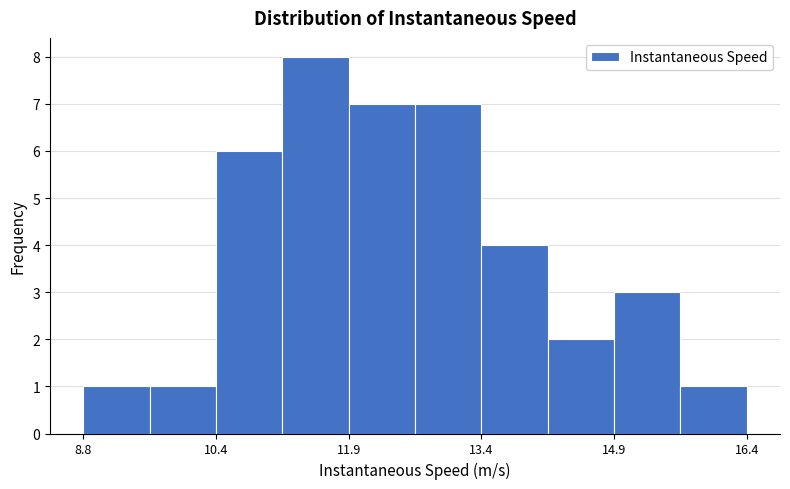

Read against the x-axis, roughly where is the centre of the tallest bar?

11.4